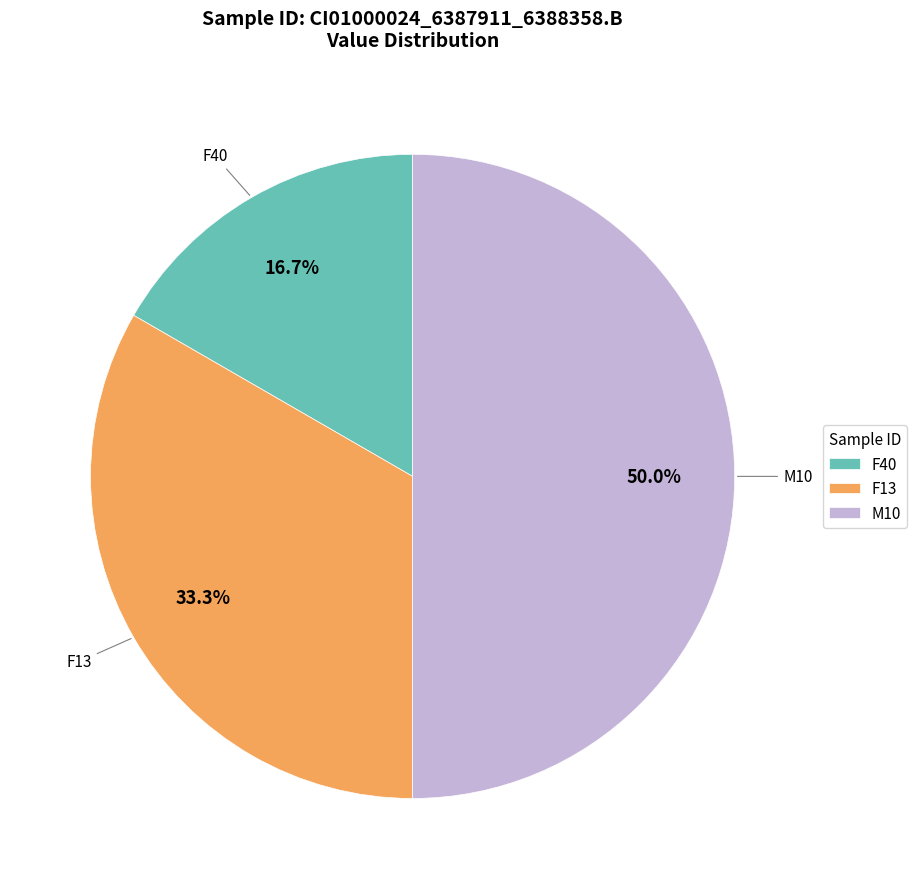

To the nearest percent, what percentage of the pie is F13?

33%